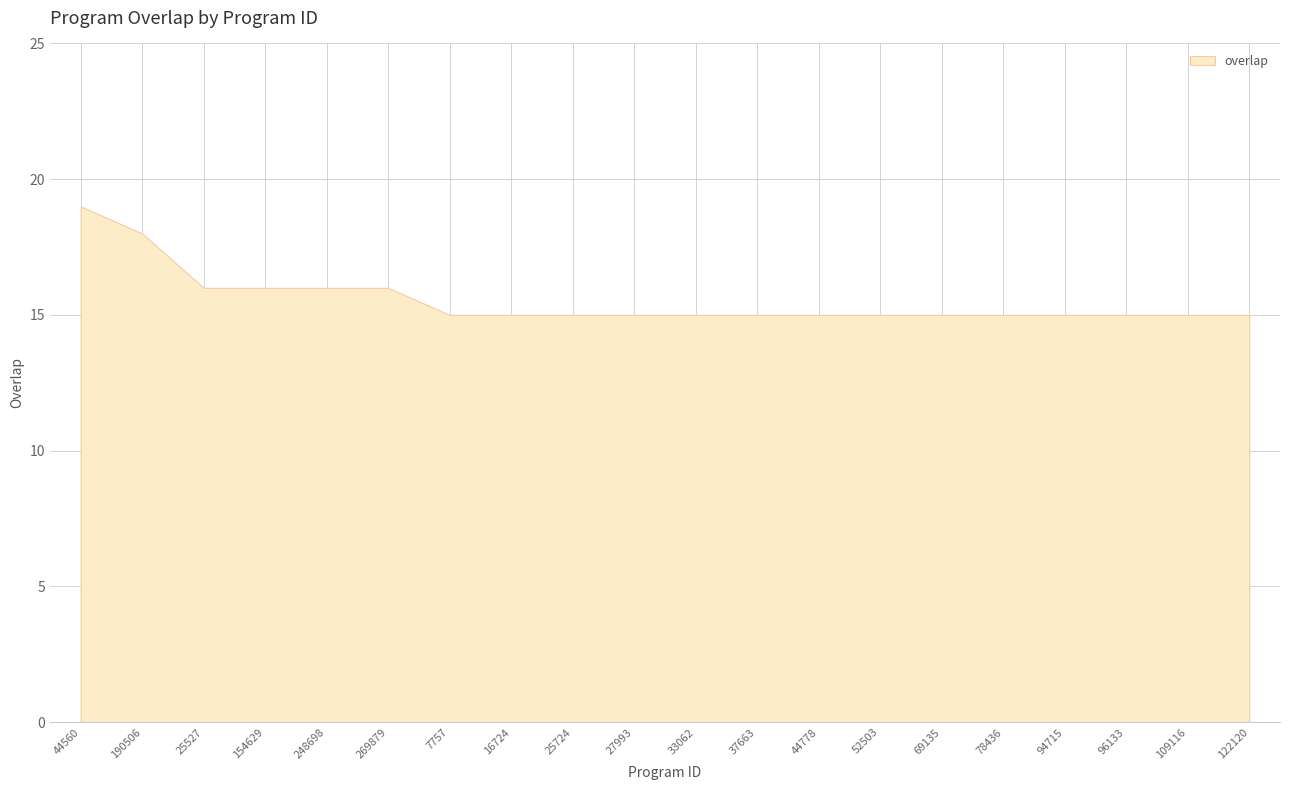

List the labels in order of value, smallest first.

7757, 16724, 25724, 27993, 33062, 37663, 44778, 52503, 69135, 78436, 94715, 96133, 109116, 122120, 25527, 154629, 248698, 269879, 190506, 44560